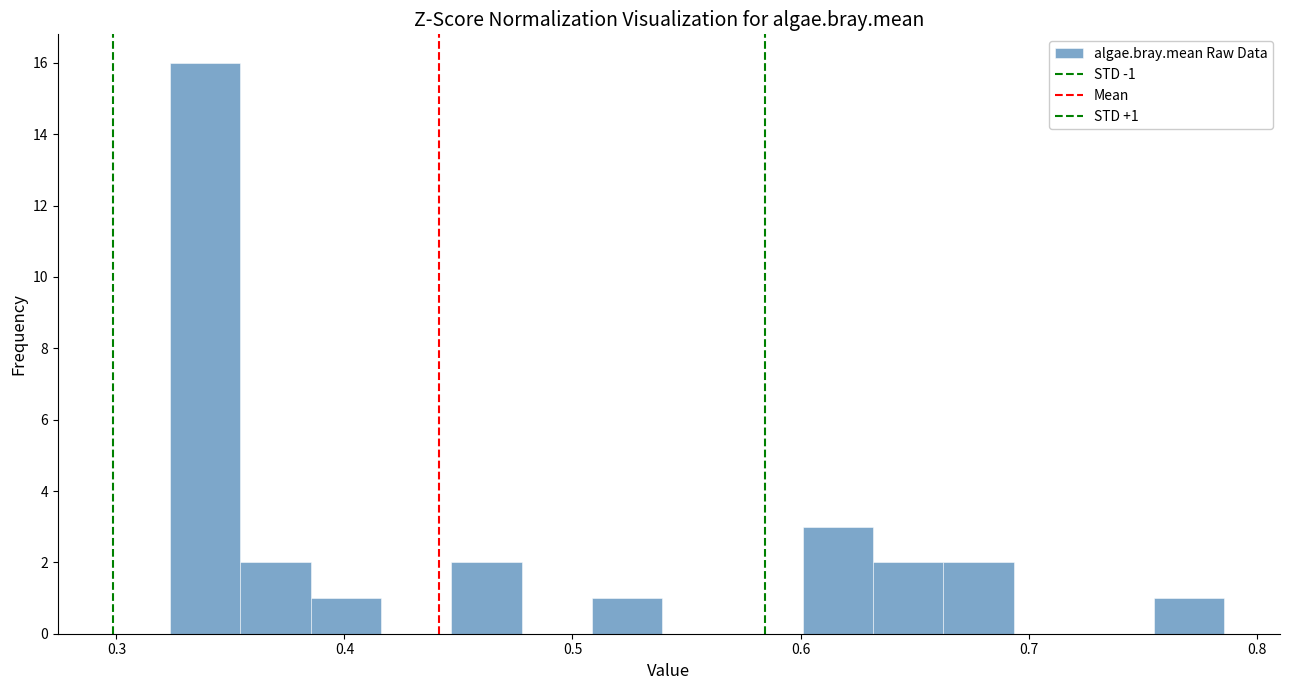

Read against the x-axis, roughly where is the centre of the tallest bar?

0.34